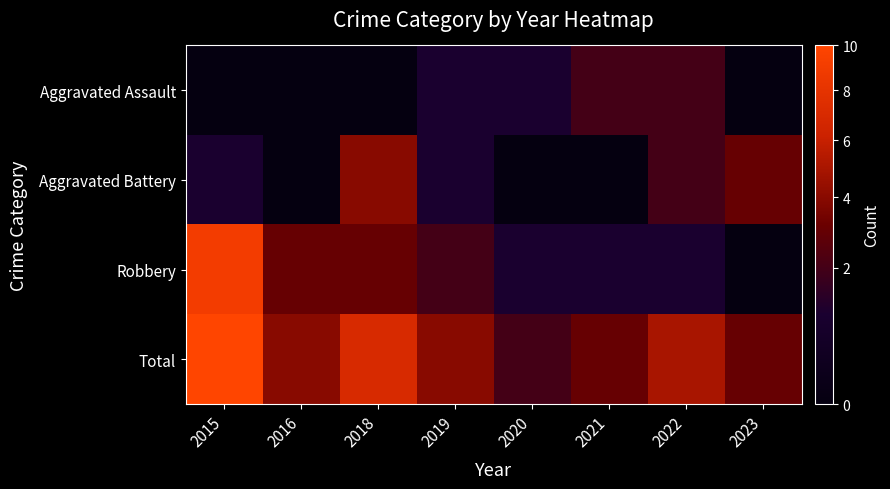

List the series in order of their peak value, highest first.

Total, Robbery, Aggravated Battery, Aggravated Assault